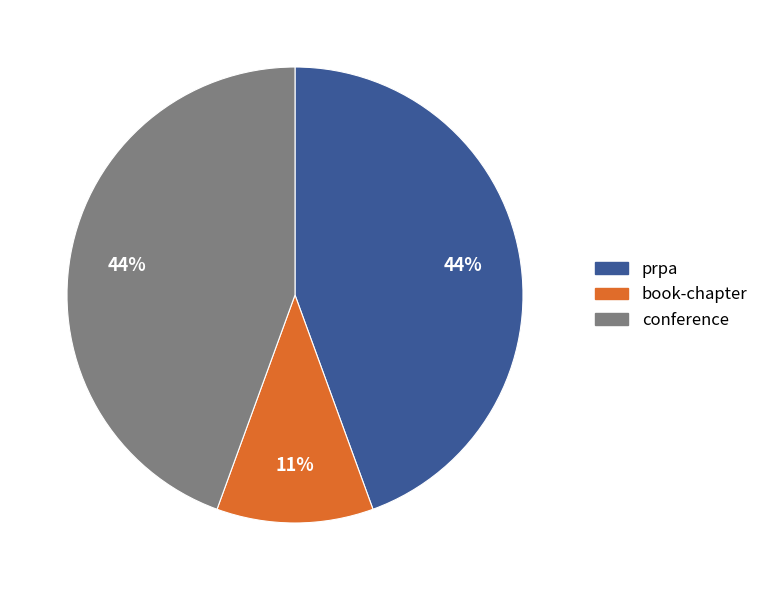

To the nearest percent, what is the combined percentage of conference and book-chapter?

56%